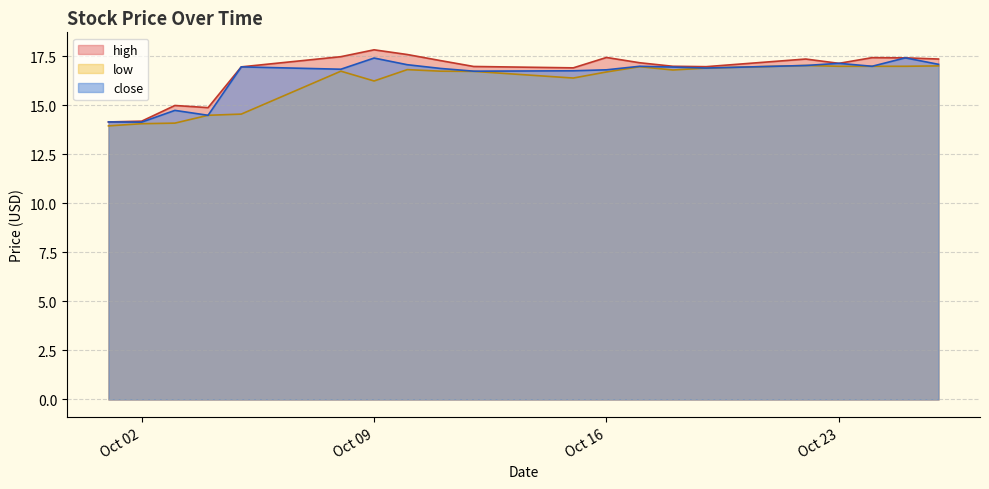

Count the number of categories in the chart.

20